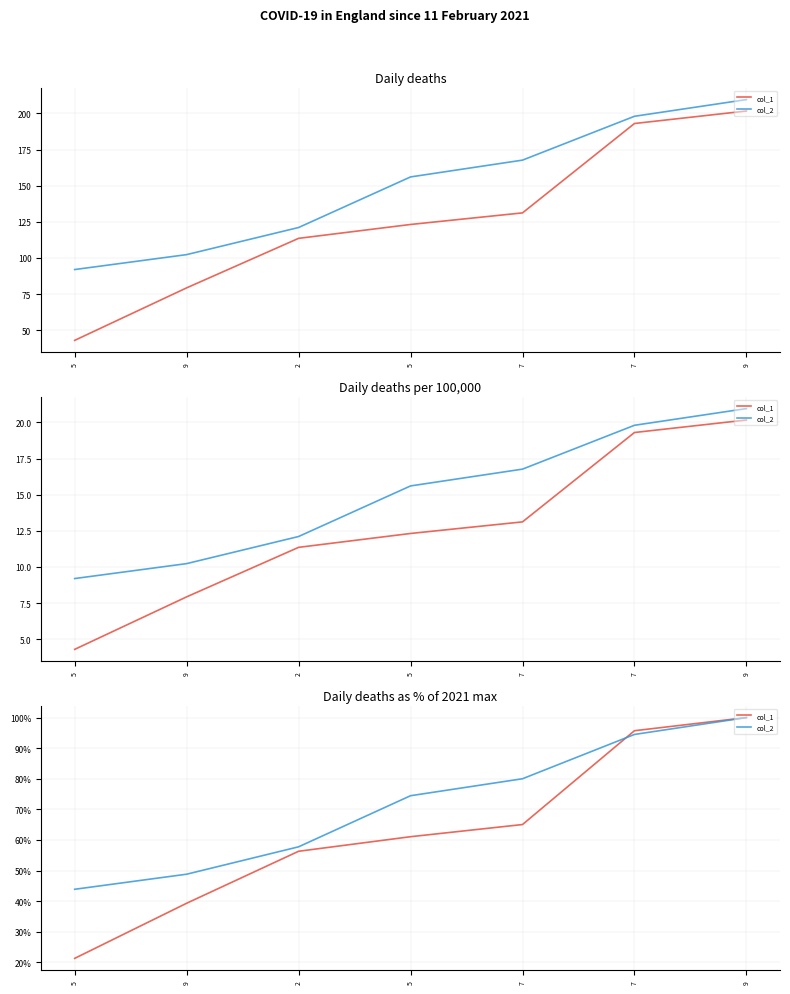

After their last crossing, which series has the higher values: col_2 or col_1?

col_1